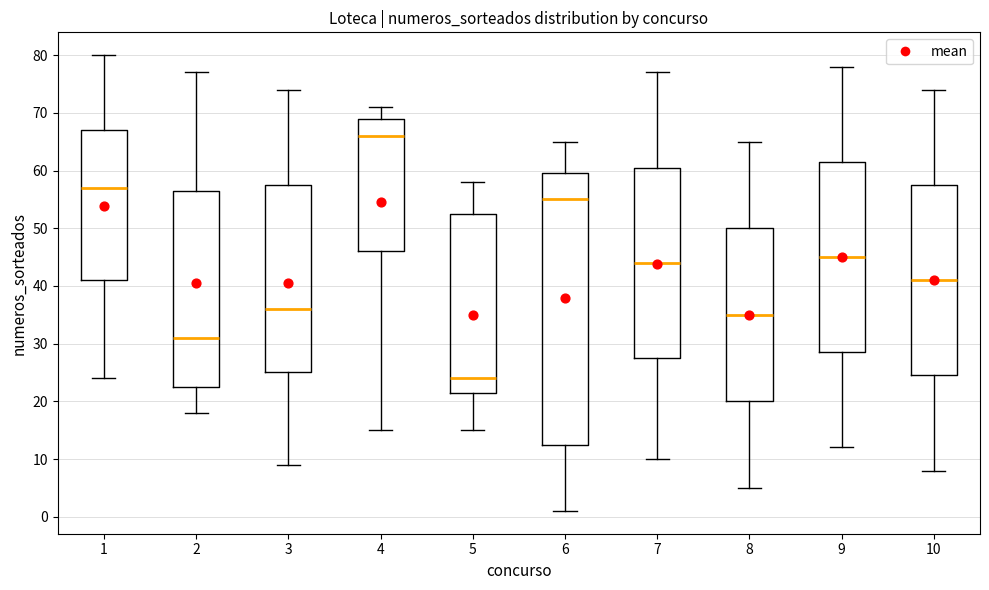

Comparing the boxes themselves (not the whiskers), which one is the tallest?

6